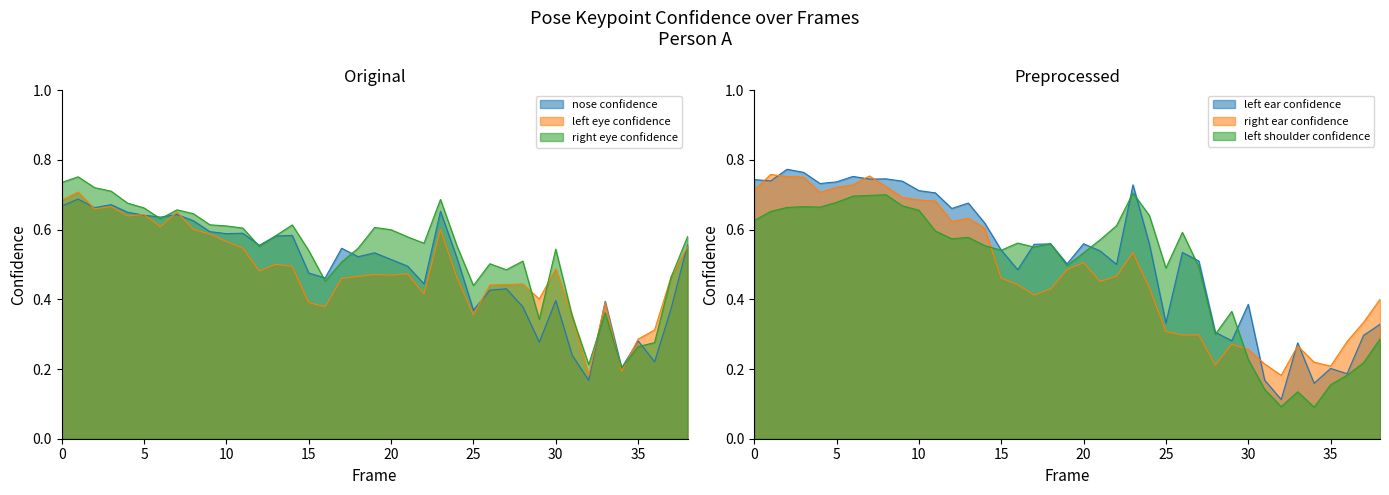

Read the a_right_ear_confidence value at 33.

0.3